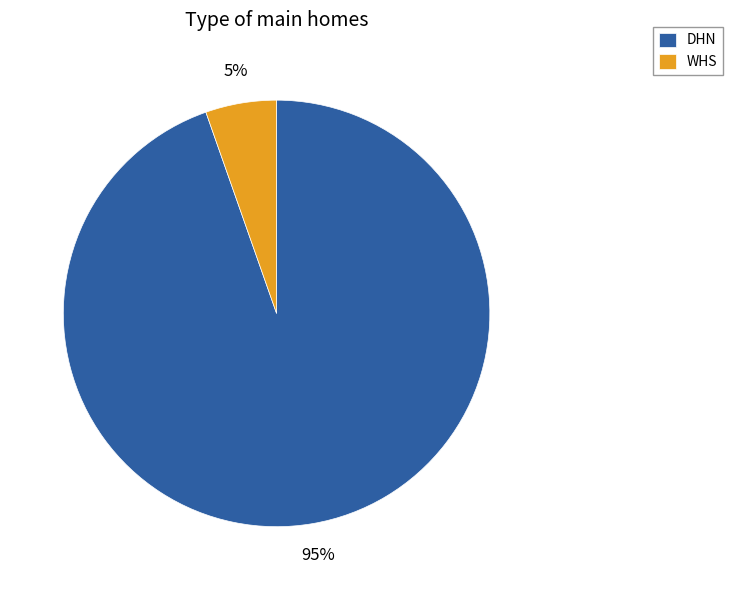

Is the sum of DHN and WHS greater than half?

Yes